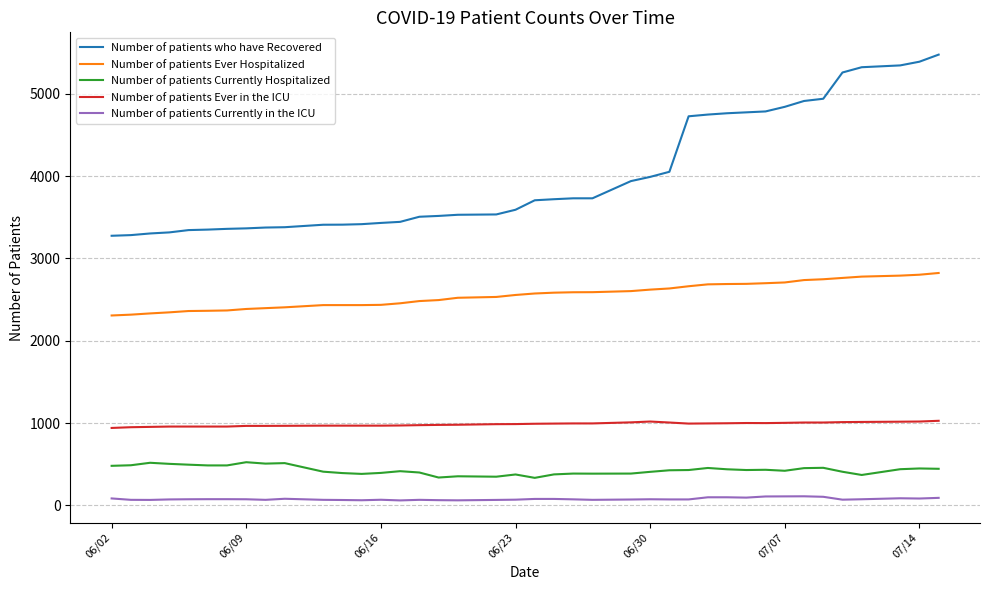

What are all the series names shown in the legend?

Number of patients who have Recovered, Number of patients Ever Hospitalized, Number of patients Currently Hospitalized, Number of patients Ever in the ICU, Number of patients Currently in the ICU